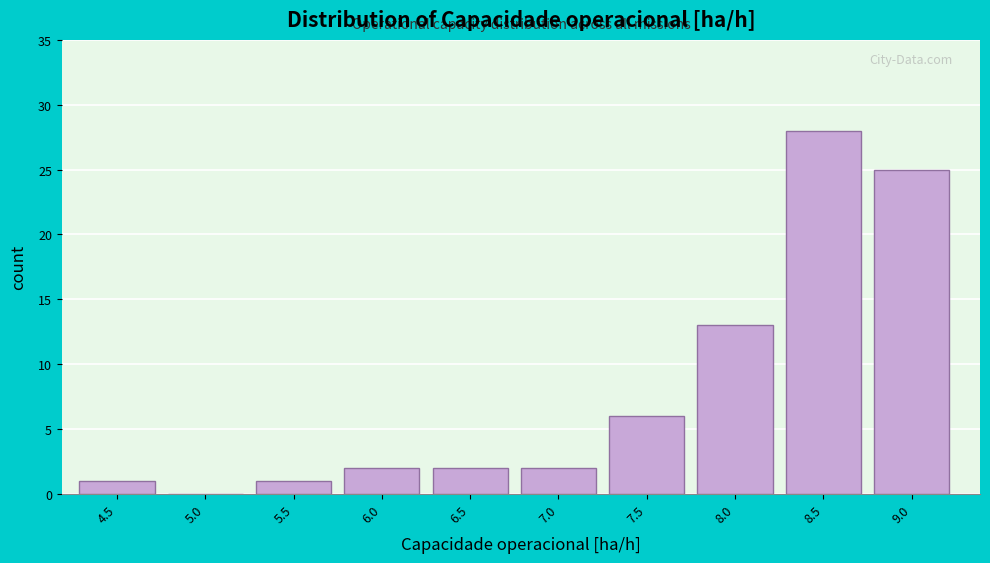

Reading left to right, list all the values displayed in this chart.

4.5=1	5.0=0	5.5=1	6.0=2	6.5=2	7.0=2	7.5=6	8.0=13	8.5=28	9.0=25